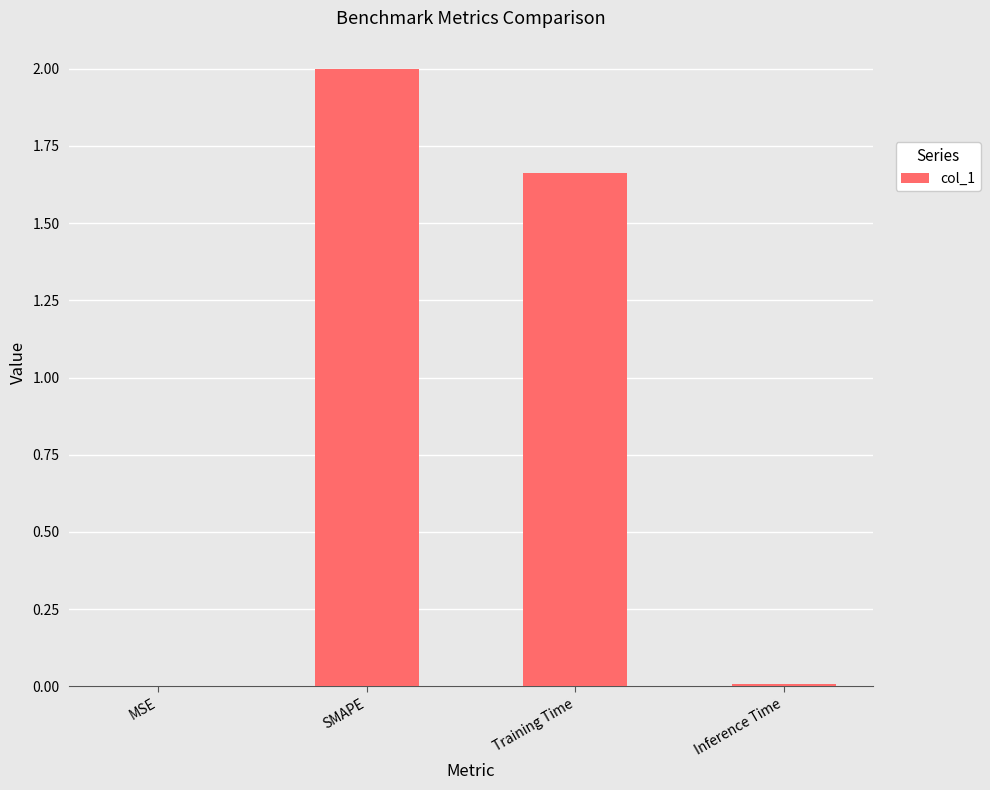

Where is the data nearest to the value 1?

Training Time